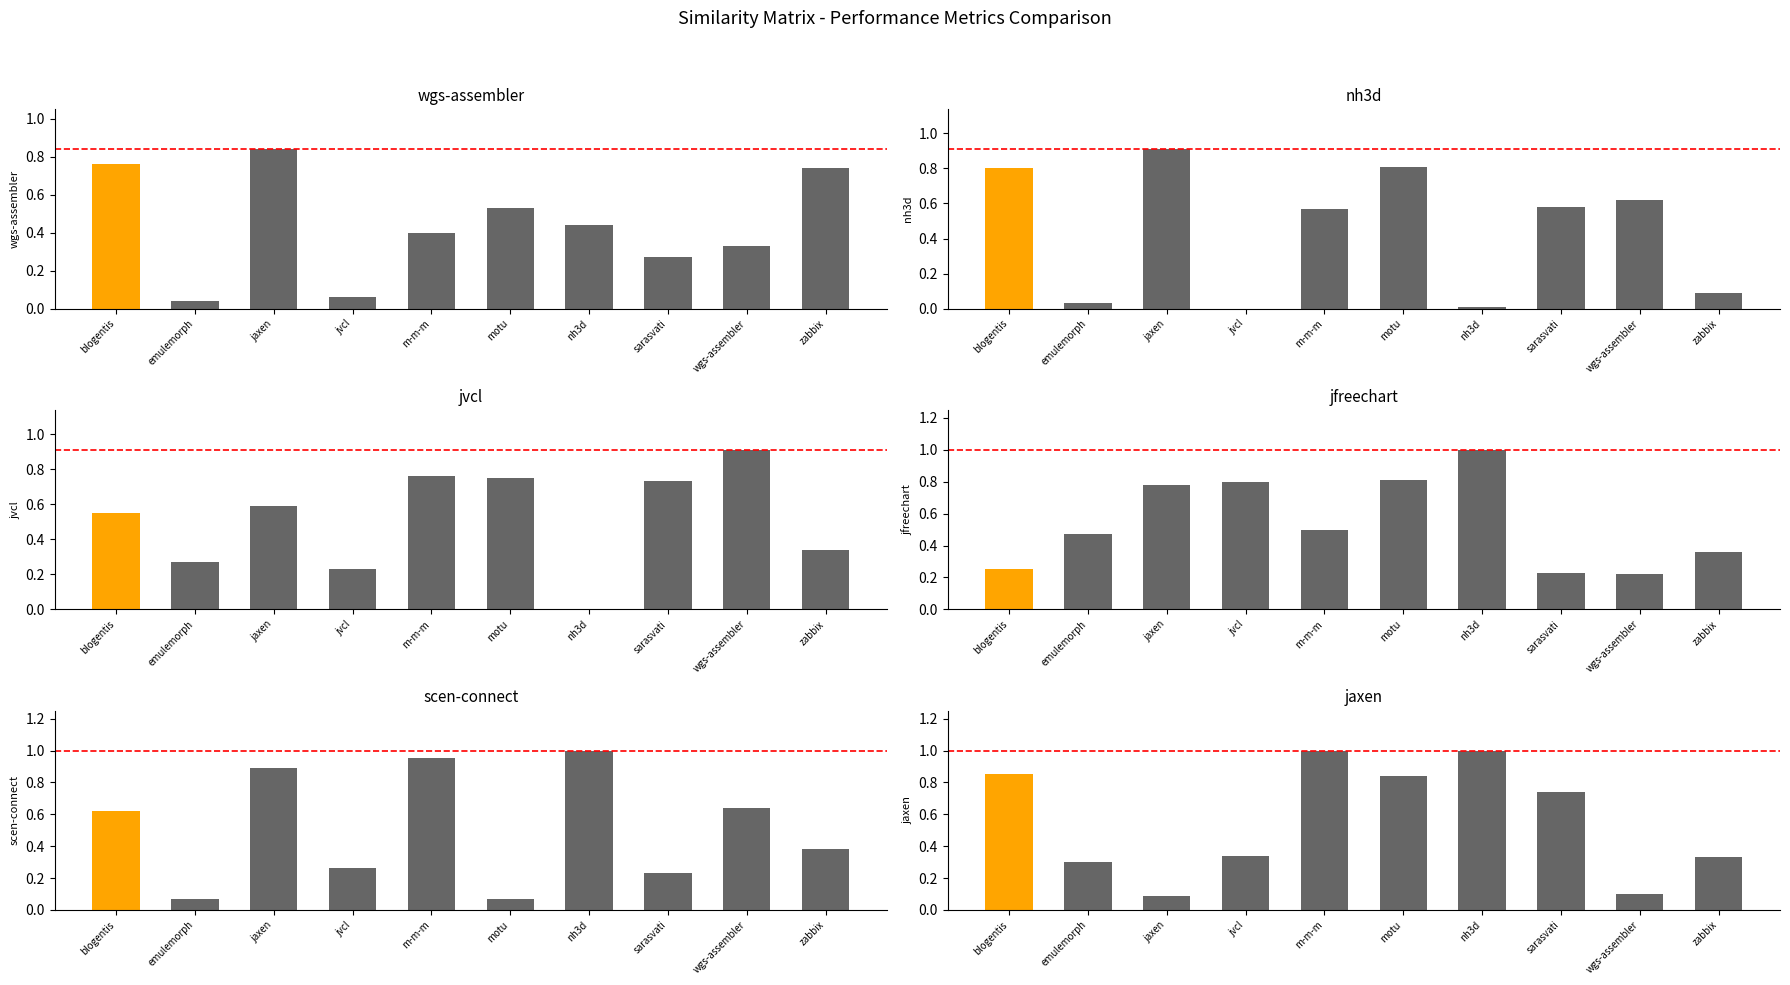

At which category is the sum across all series the highest?

m-m-m